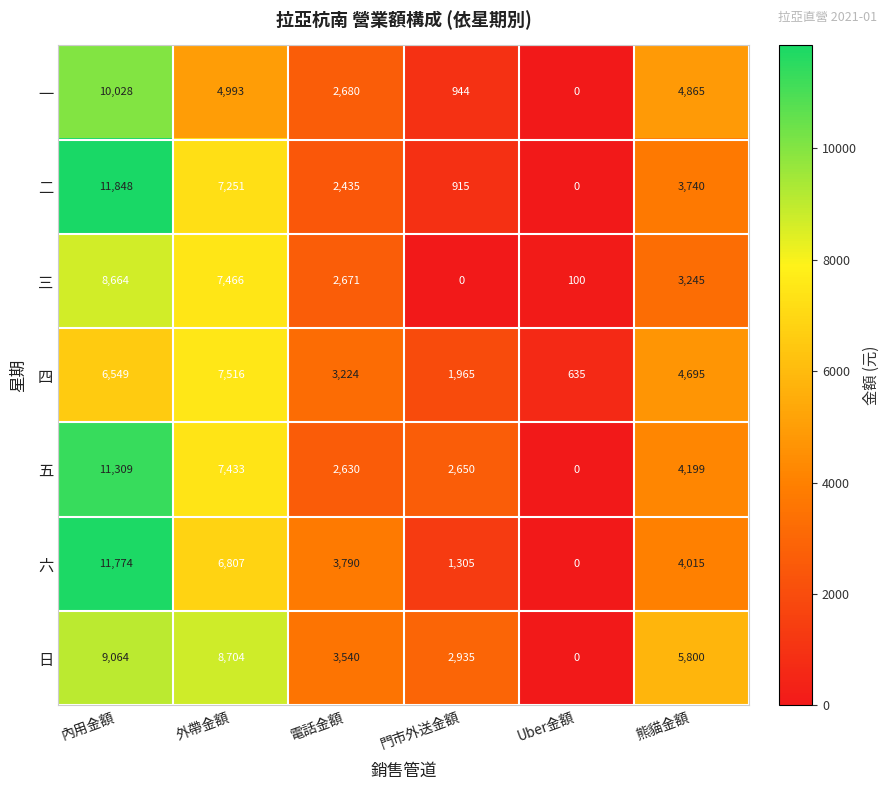

What is the spread (max minus min) of values at Uber金額?

635